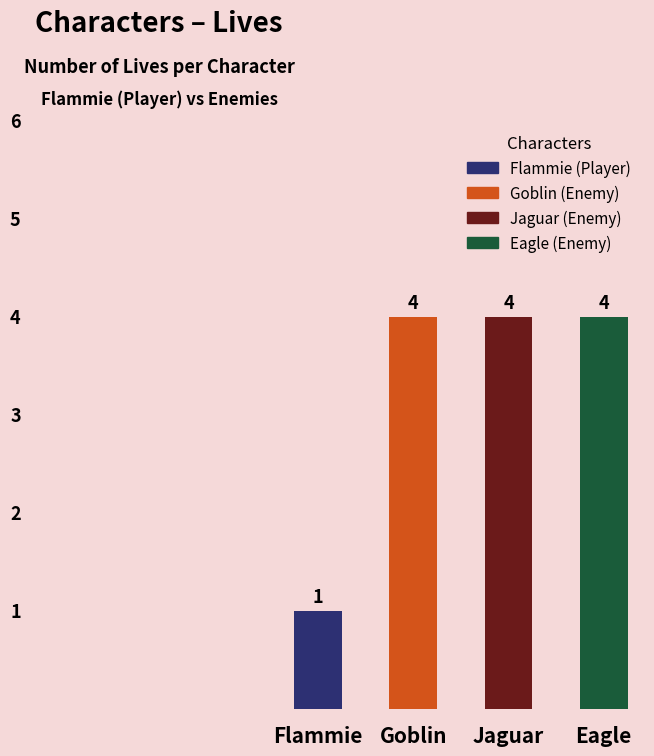

Reading left to right, what are all the values shown in this chart?

Flammie=1	Goblin=4	Jaguar=4	Eagle=4